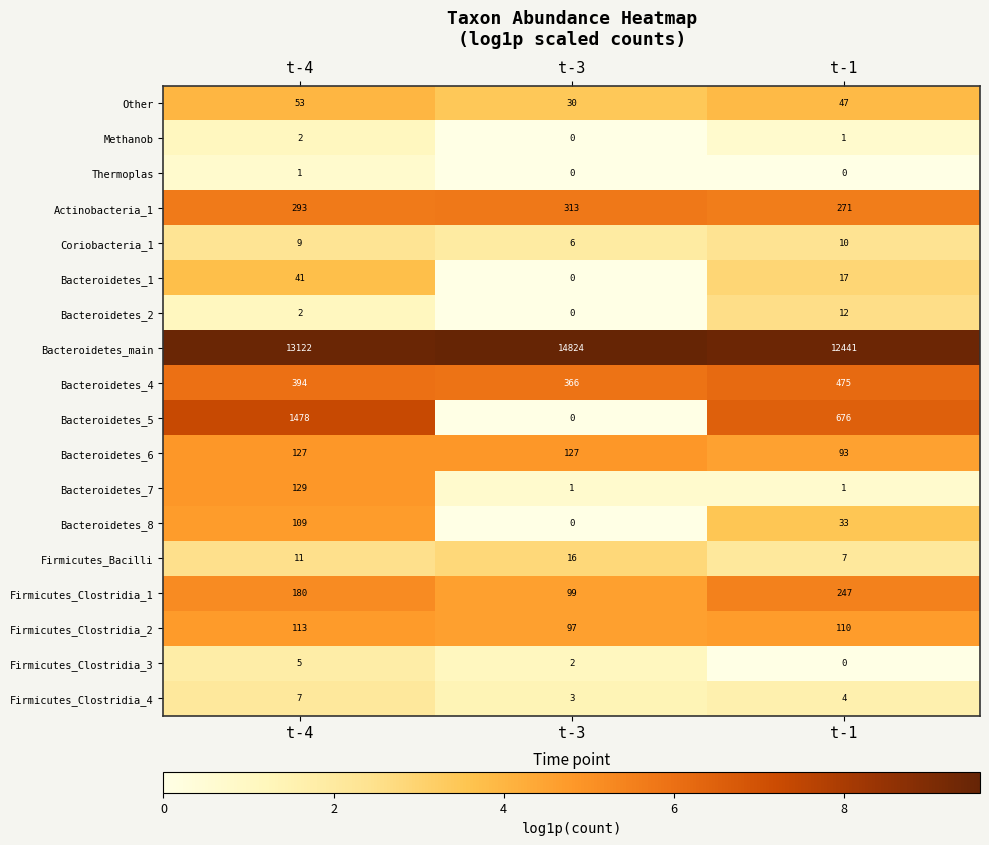

The value of Bacteroidetes_6 at t-1 is 55. True or false?

False